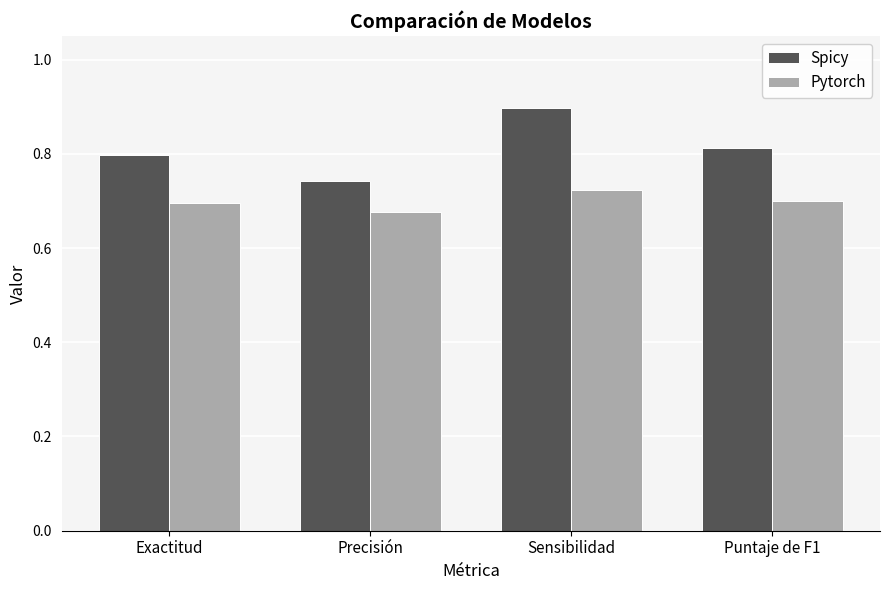

The Spicy series shows 1.6 at Sensibilidad. True or false?

False